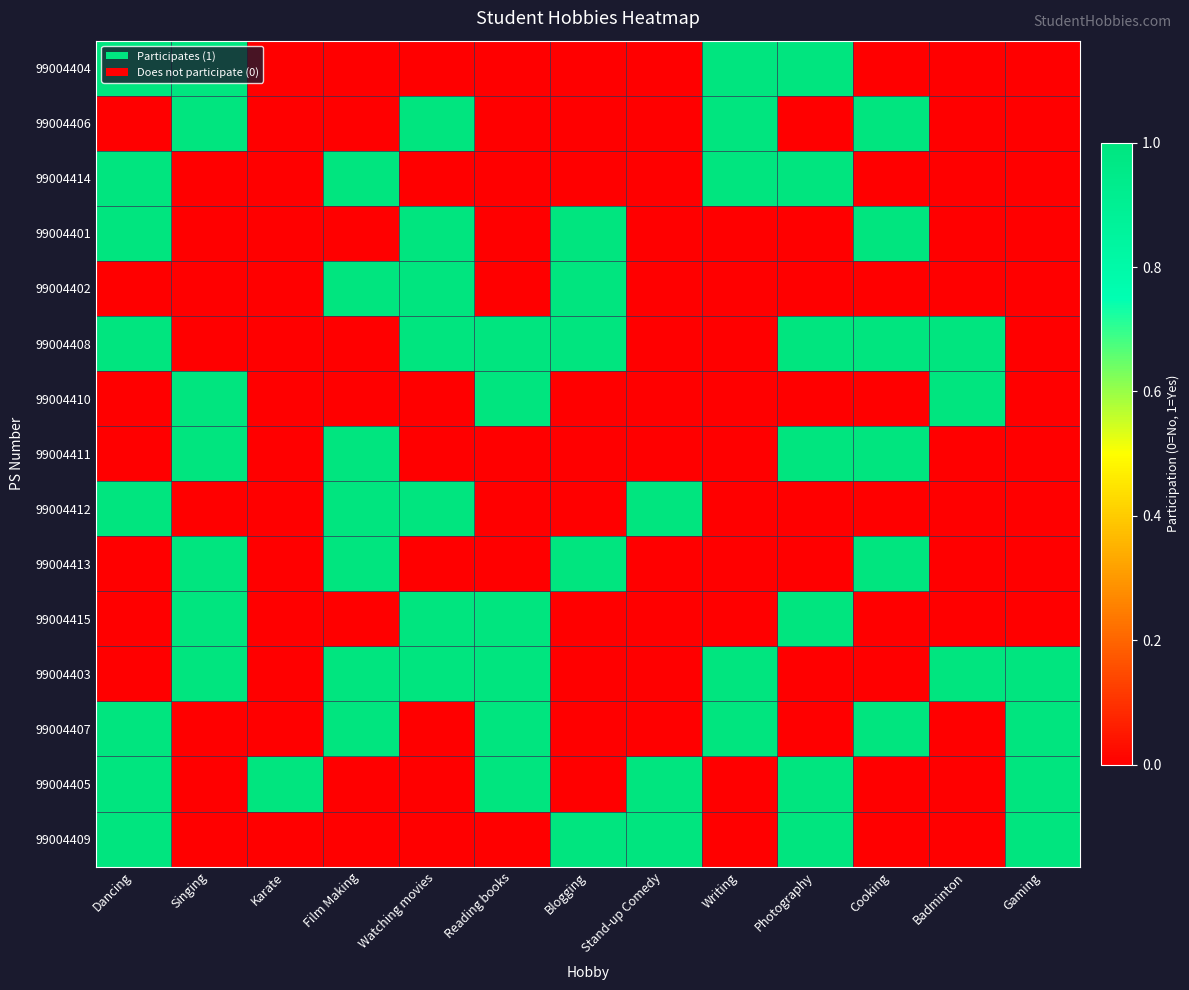

At which category does the chart reach its peak across all series?

Dancing